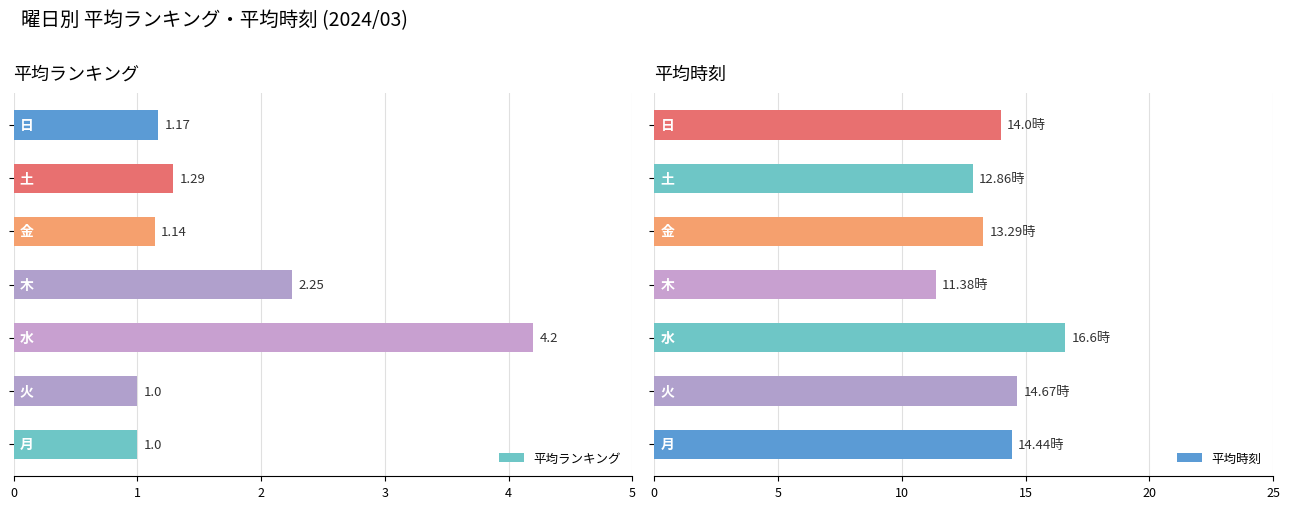

Are the bars grouped side by side (vs. stacked)?

Yes